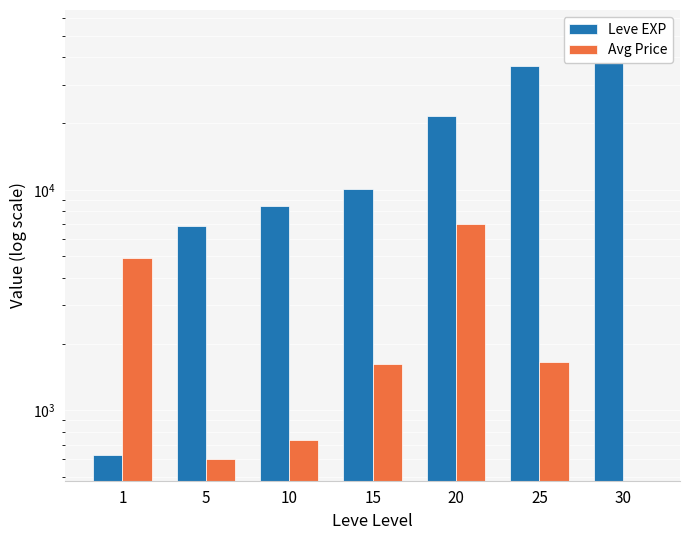

Reading left to right, what are all the values shown in this chart?

Leve EXP: 630	6840	8430	10100	21600	36390	52220
Avg Price: 4889	600	735	1629	6997	1654	0